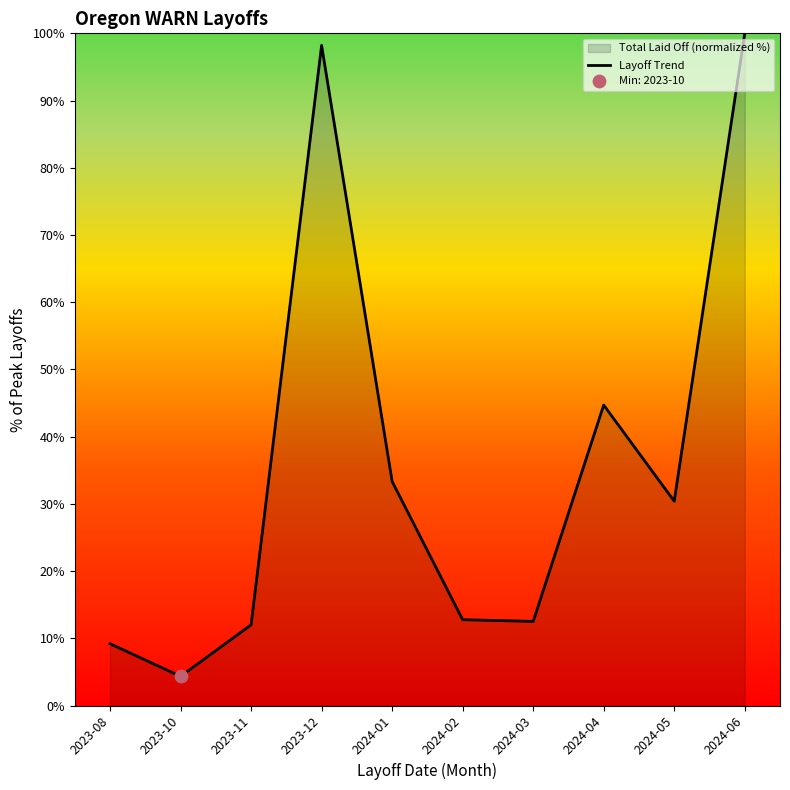

What is the ratio of the value at 2023-10 to the value at 2024-05?

0.1